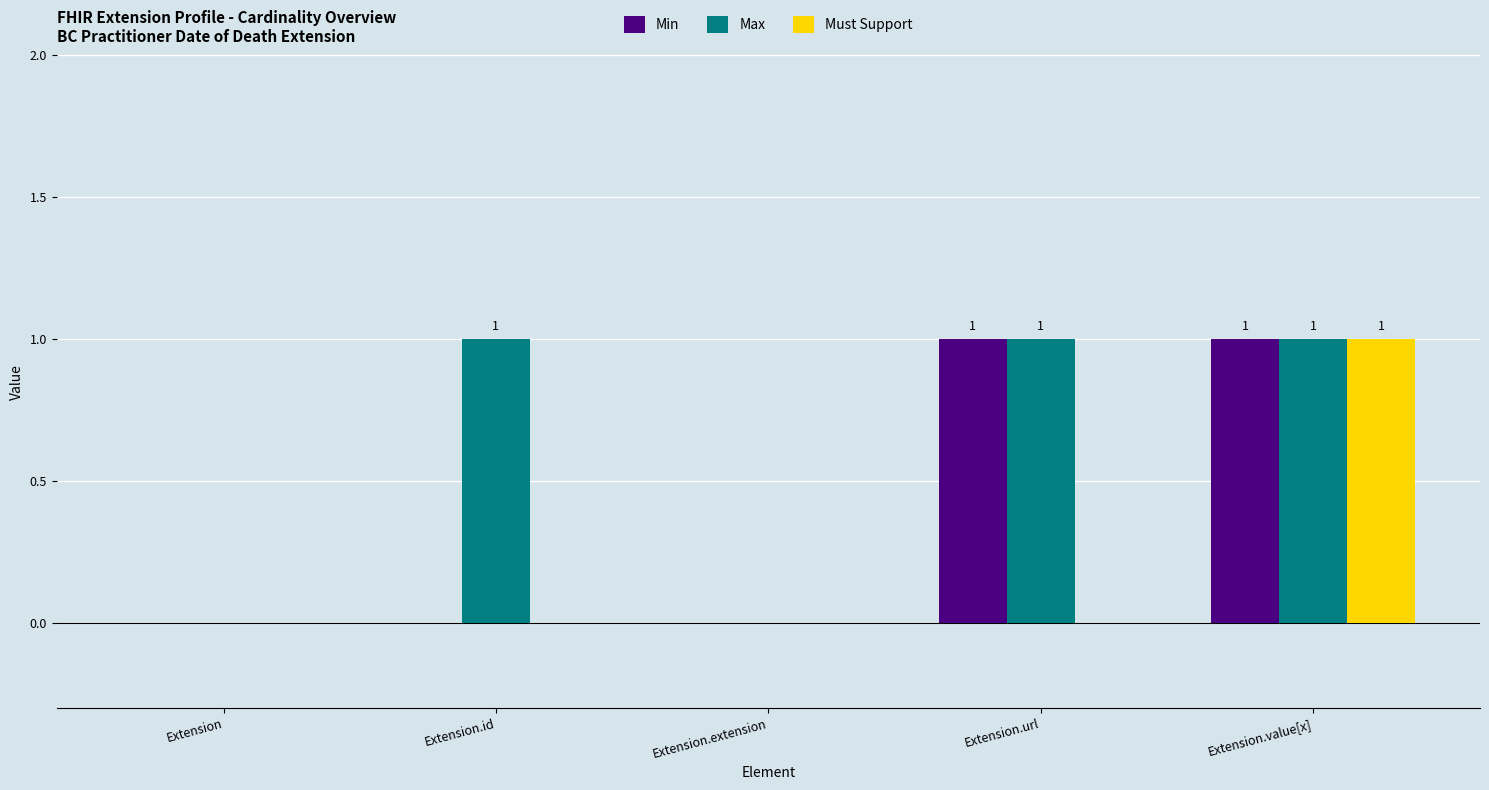

What is the total value across all series at Extension.url?

2